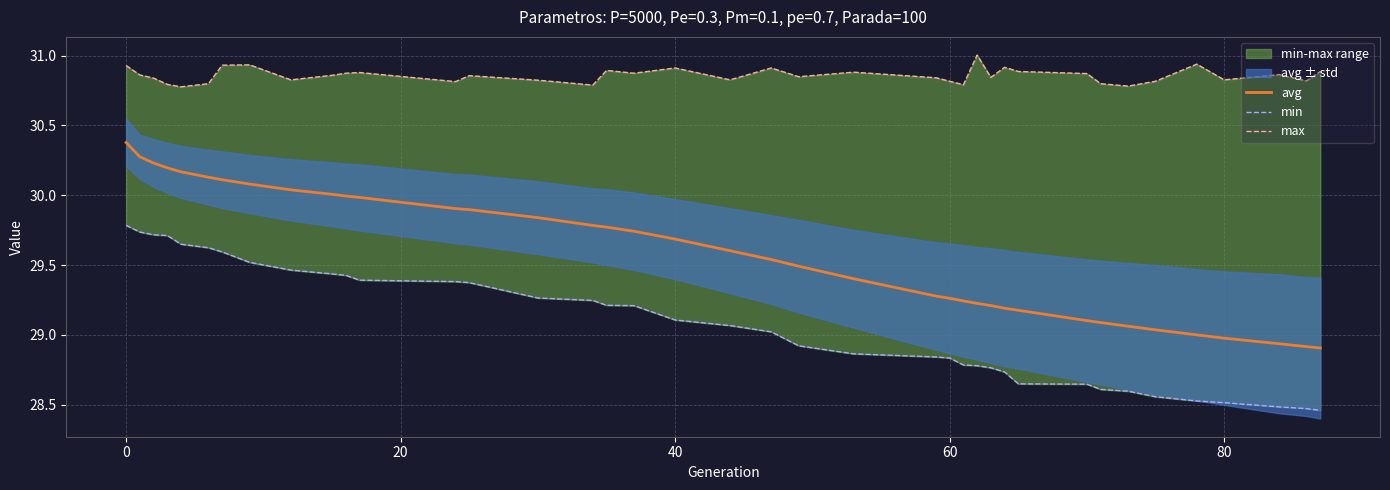

Is it true that max equals 19.8 at 8?

False